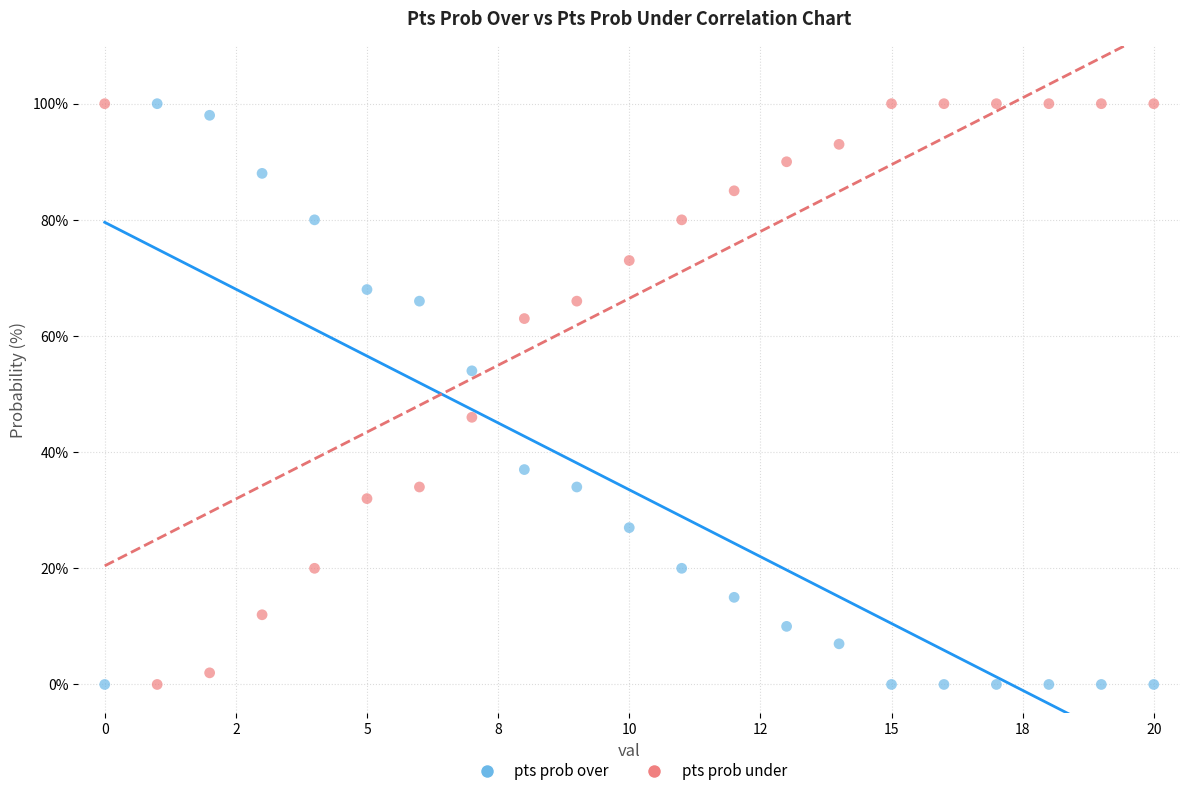

Across all data points, what is the range of Y values (max minus min)?

100